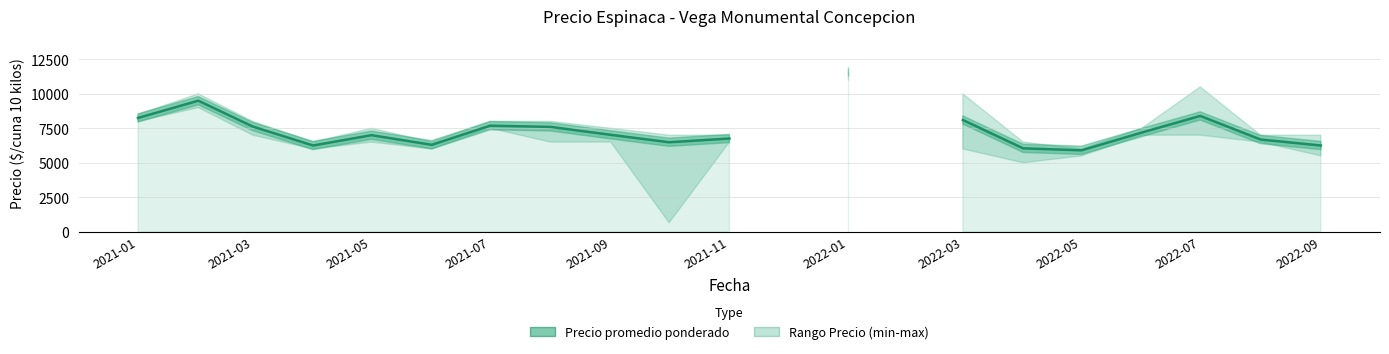

What position from the right is 2022-07?

3